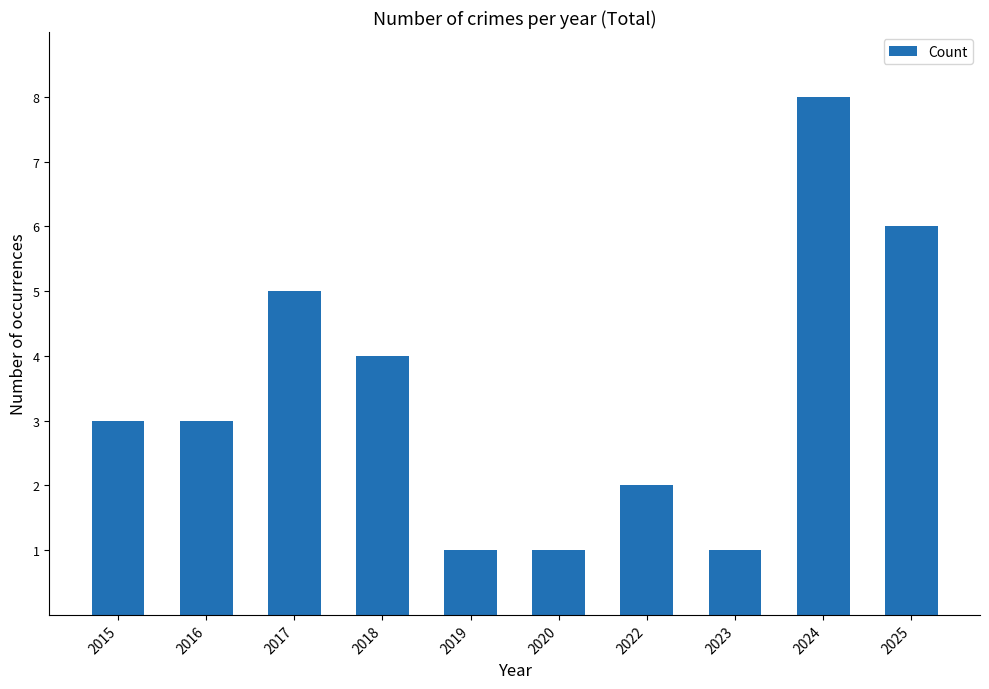

What is the difference between the values at 2018 and 2017?

1